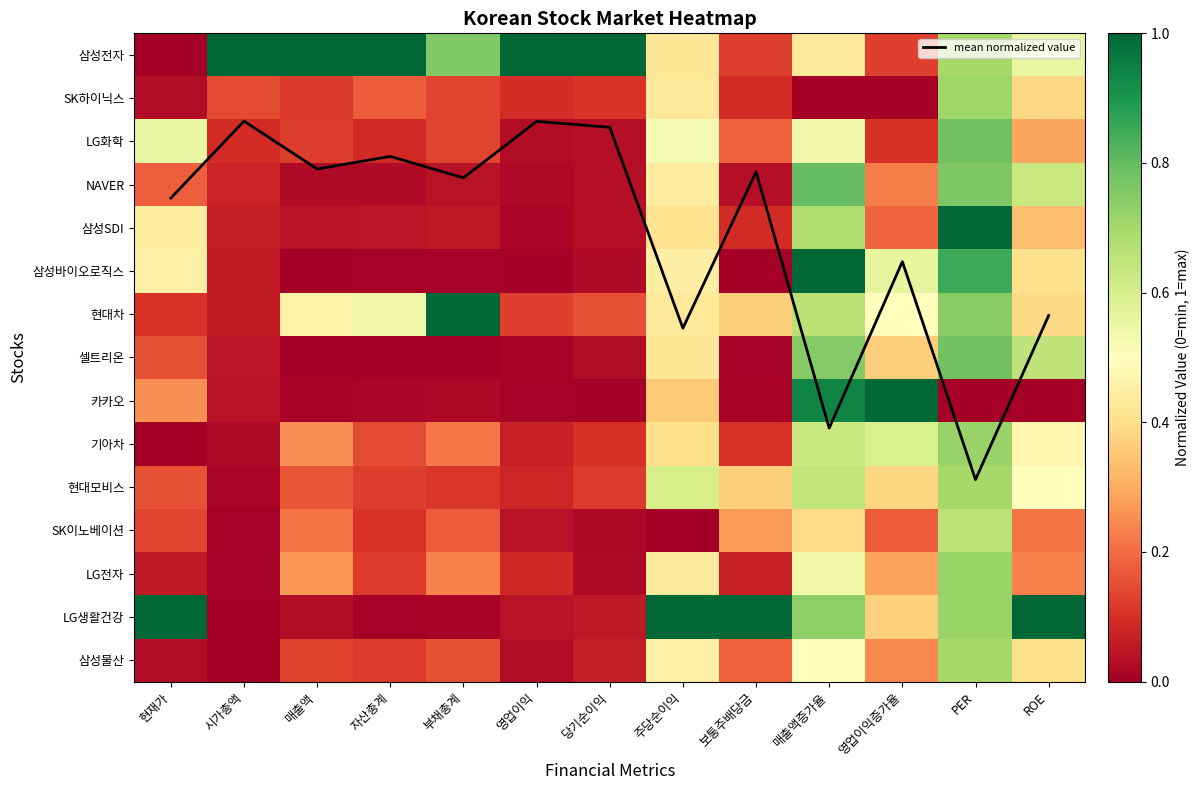

The 삼성전자 series shows 0.2 at 영업이익증가율. True or false?

False